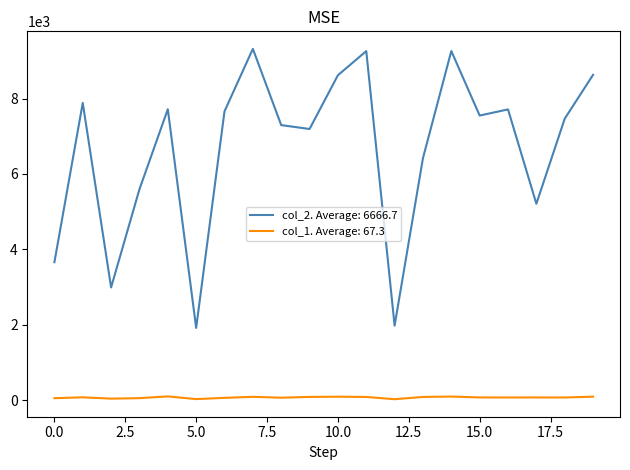

Which series has the widest spread of values?

col_2. Average: 6666.7